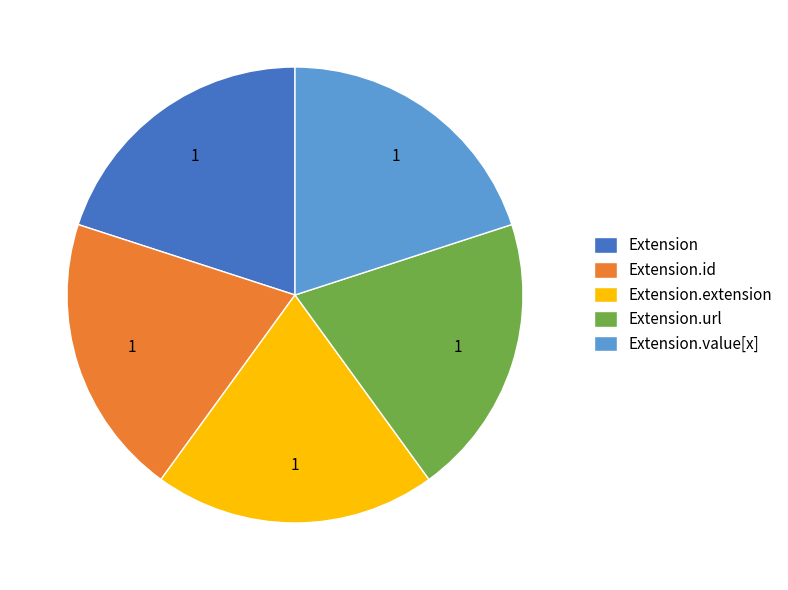

Is it true that Extension.url is 20% of the pie?

True